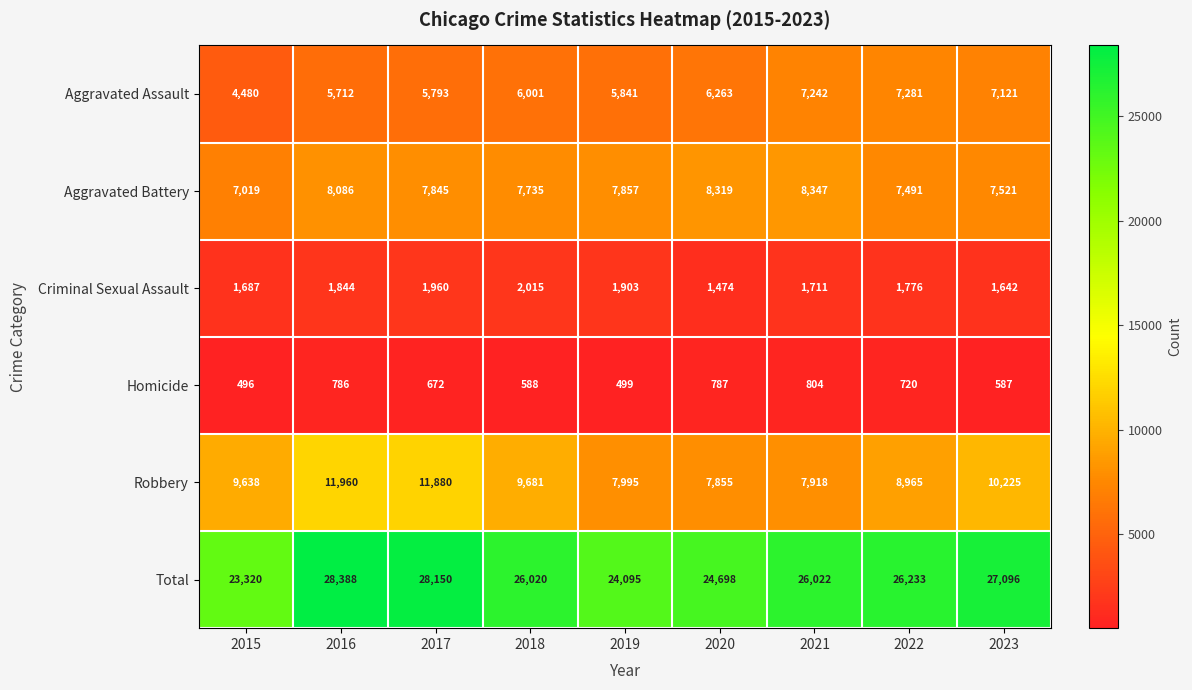

At how many categories does at least one series exceed 15561?

9